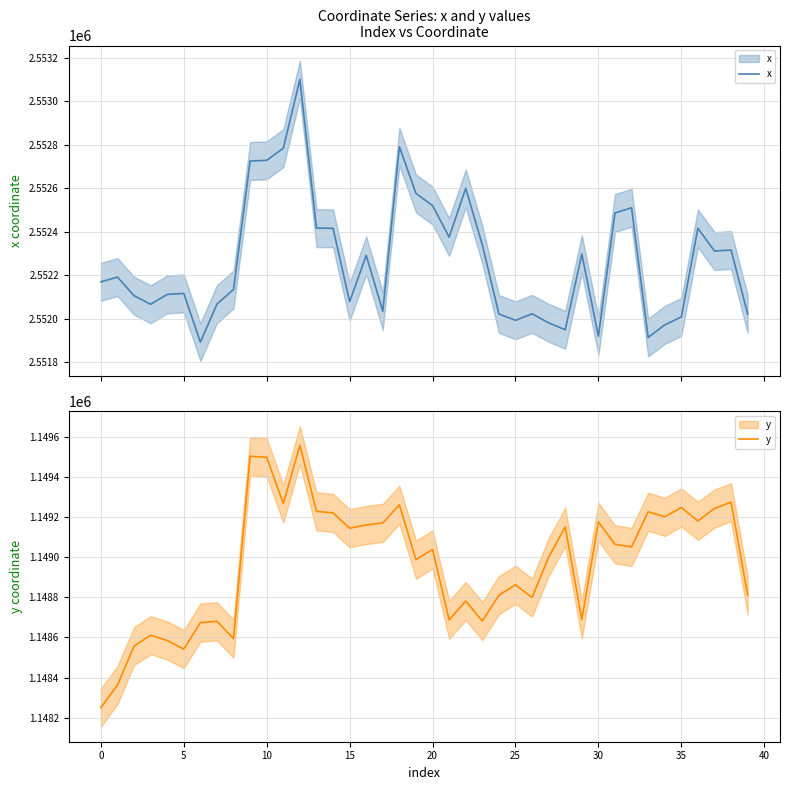

Does the chart have visible grid lines?

Yes